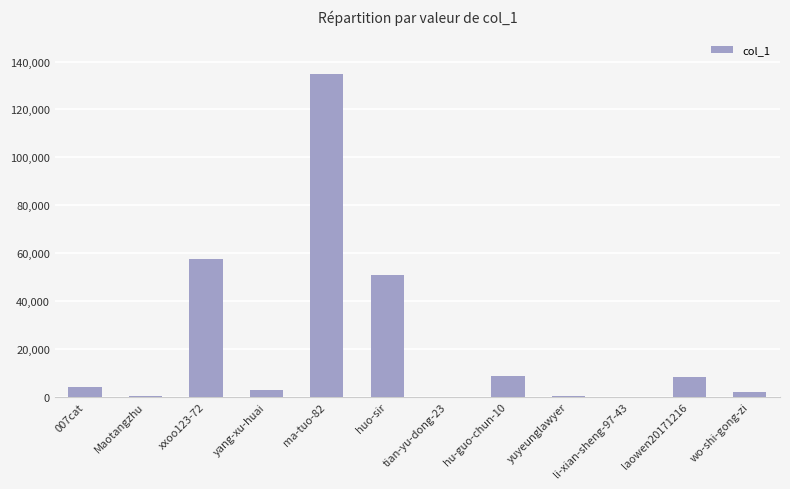

Which label corresponds to the largest value in the chart?

ma-tuo-82